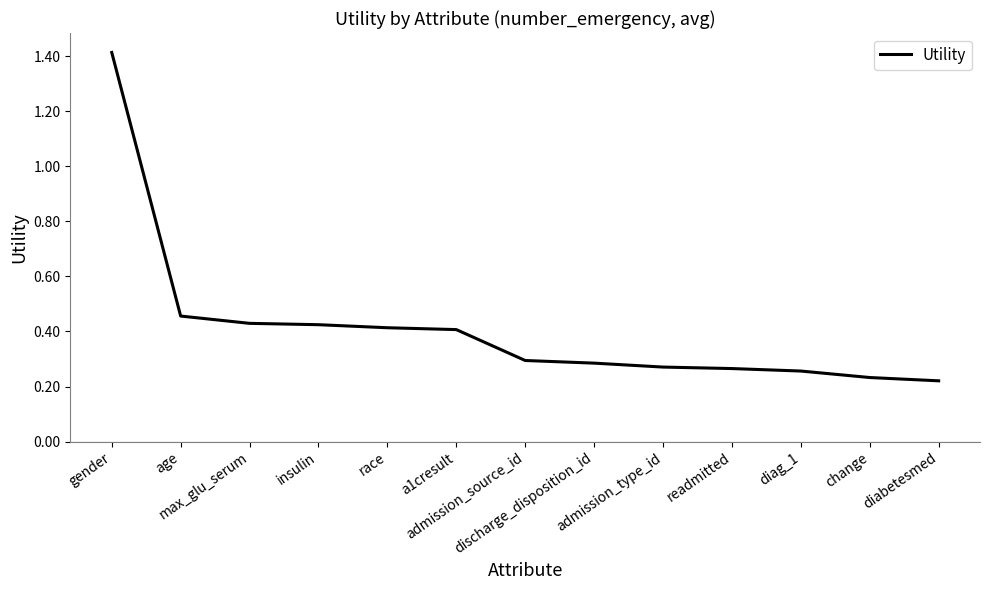

Does the chart have visible grid lines?

No